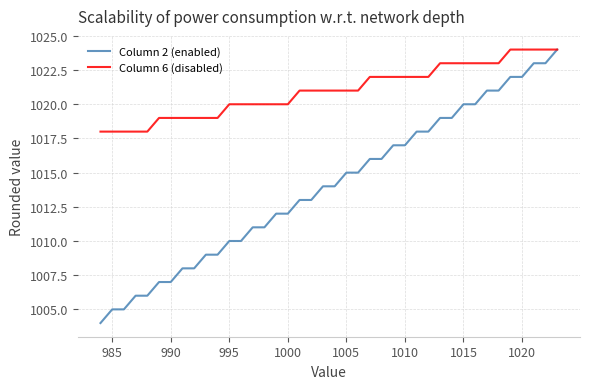

What is the minimum value shown in the chart?

1004